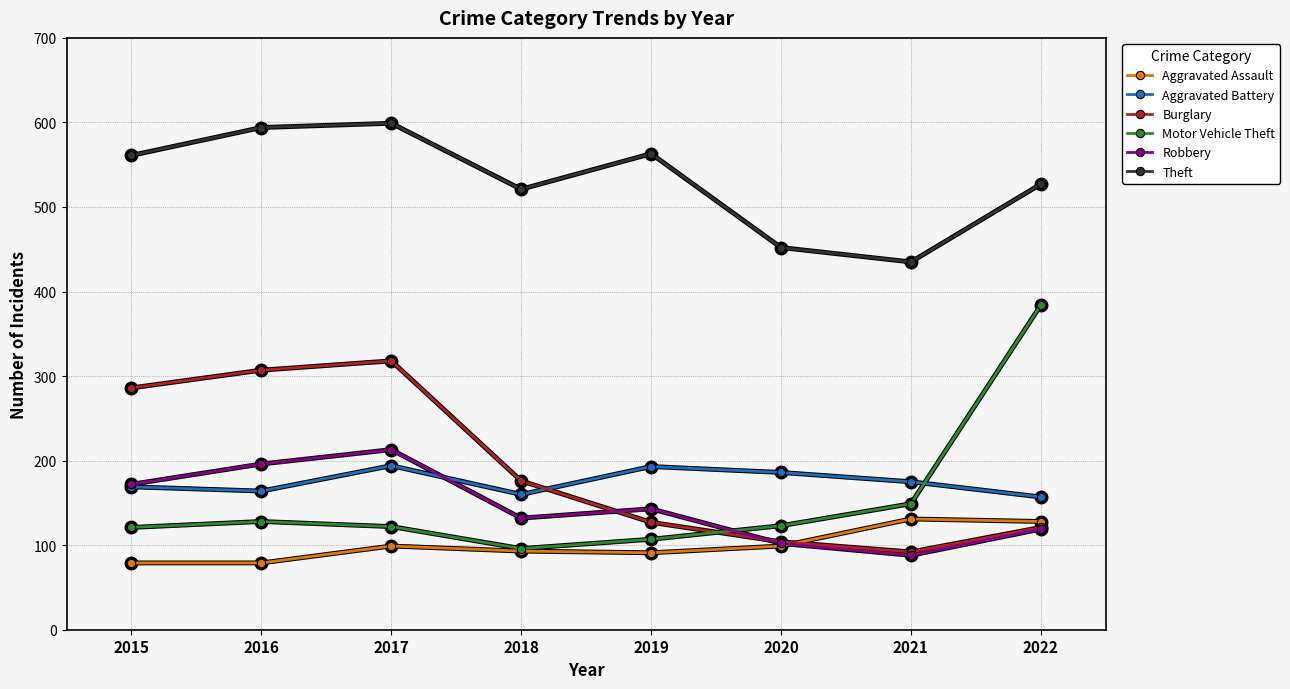

What is the greatest value displayed?

599